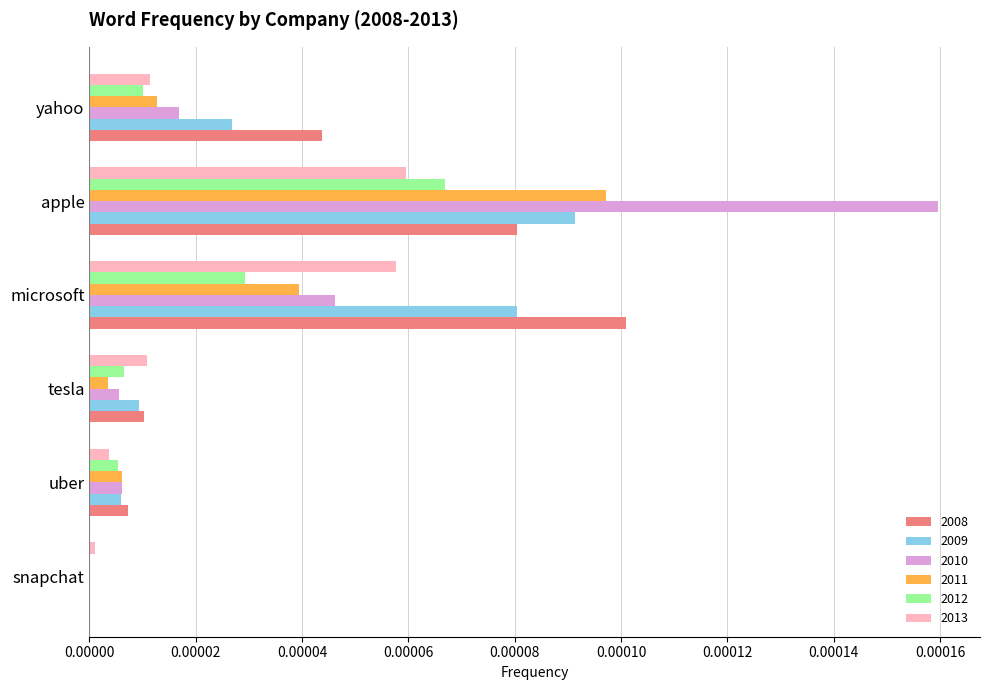

Which category has the highest value in the 2013 series?

apple